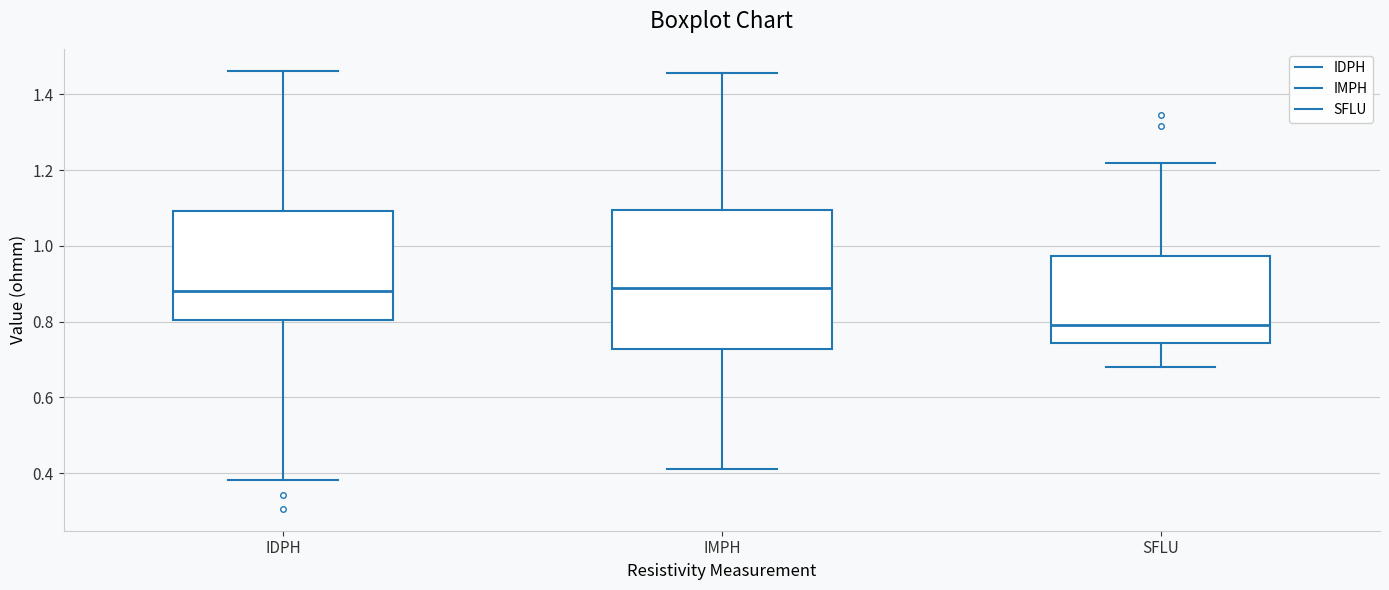

Which box has the lowest median line?

SFLU